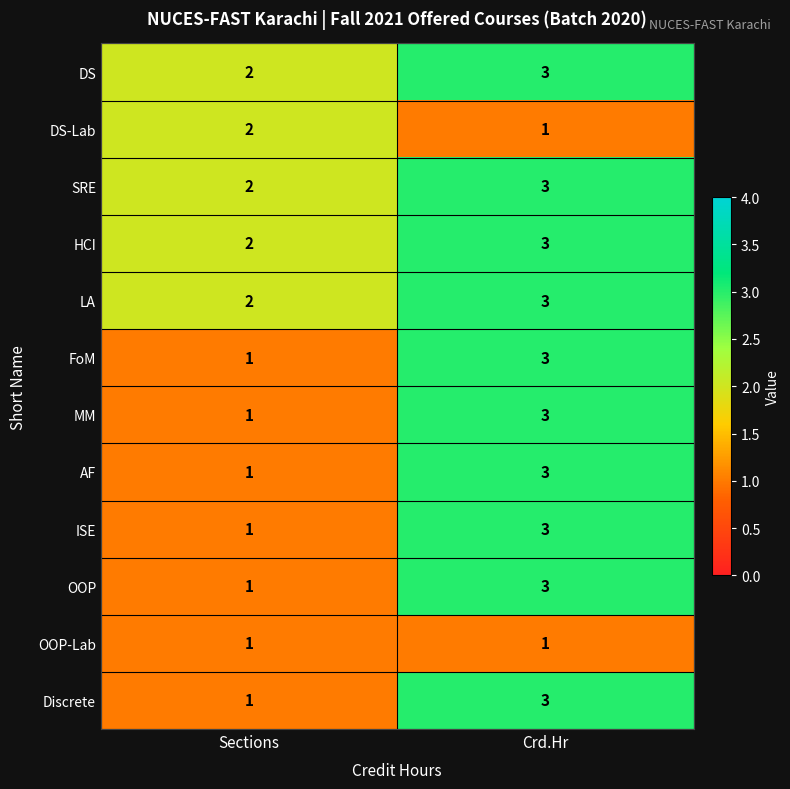

The HCI series shows 1 at Sections. True or false?

False